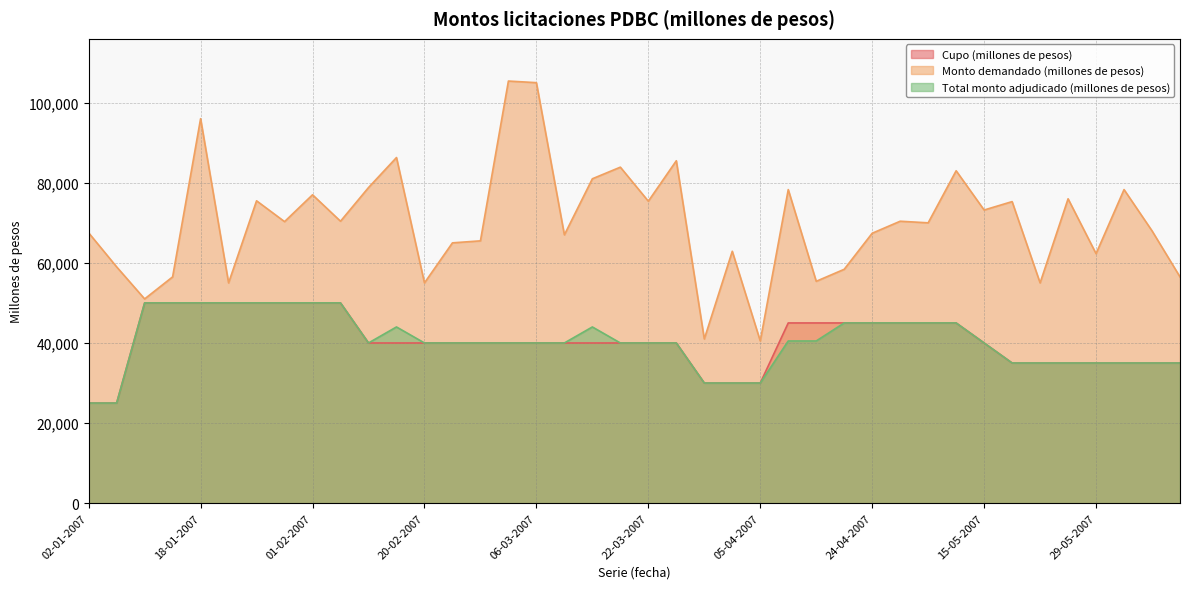

Is the value of Cupo (millones de pesos) at 23-01-2007 greater than the value of Monto demandado (millones de pesos) at 30-01-2007?

No